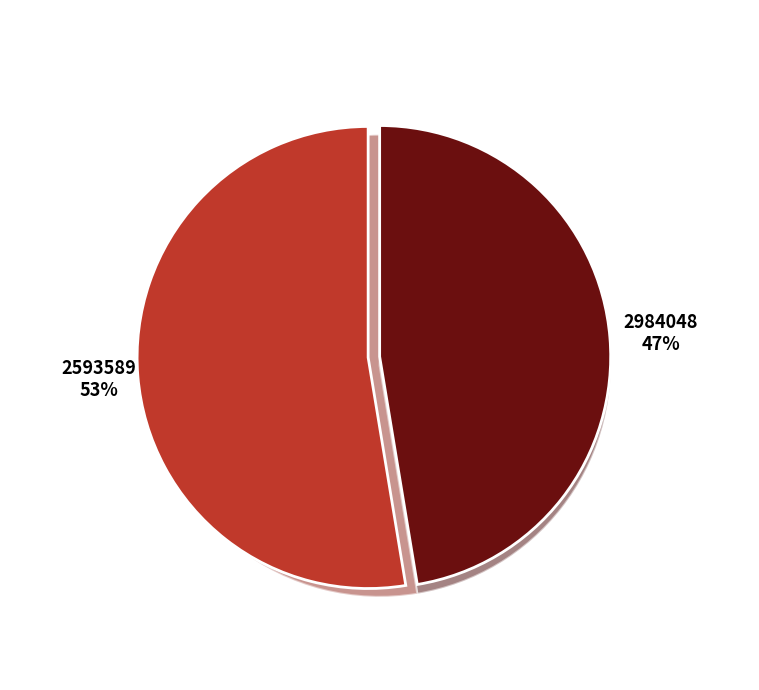

Is the sum of 2984048 and 2593589 greater than half?

Yes